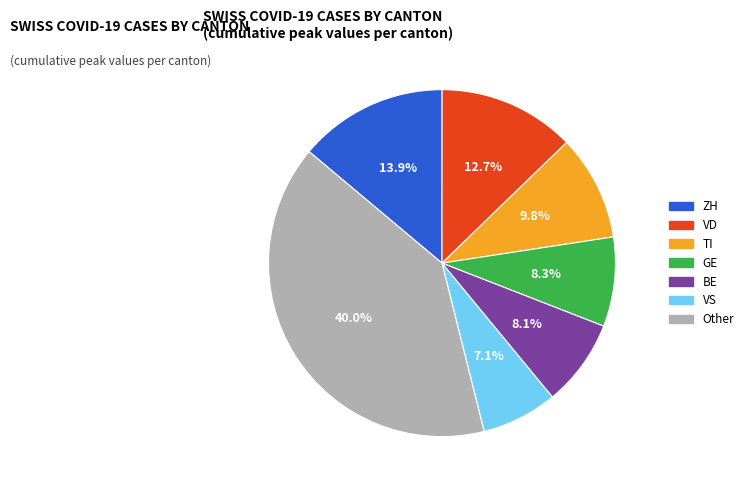

Is there a majority slice in this chart?

No